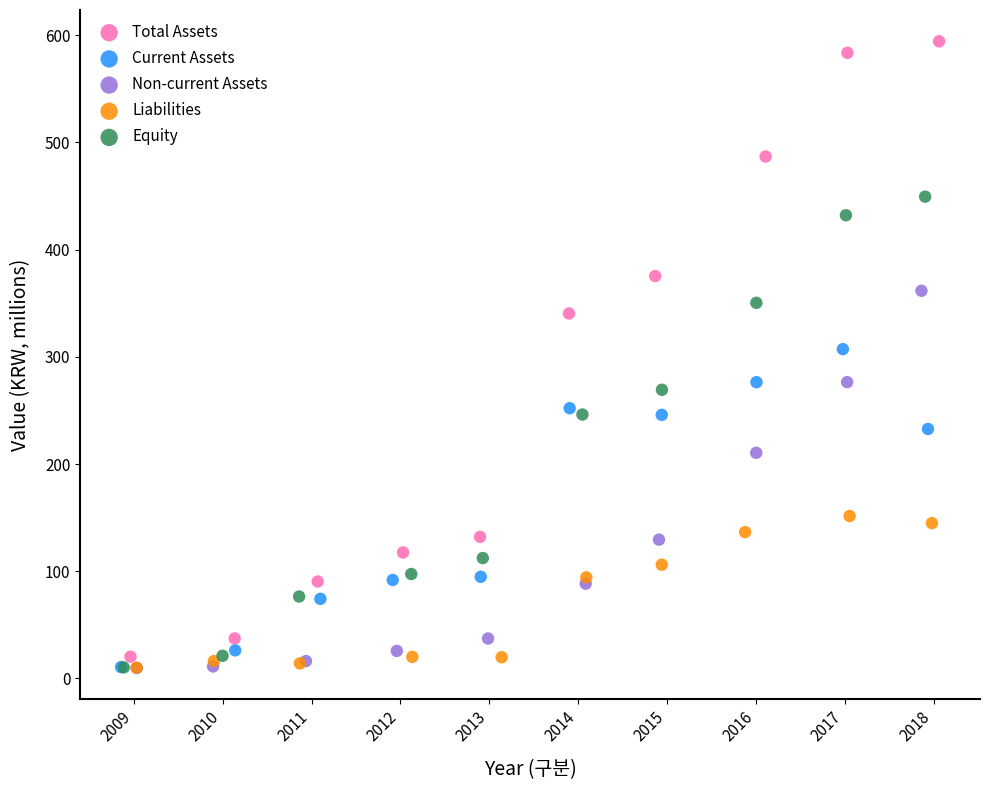

Which series contains the highest Y value?

Total Assets